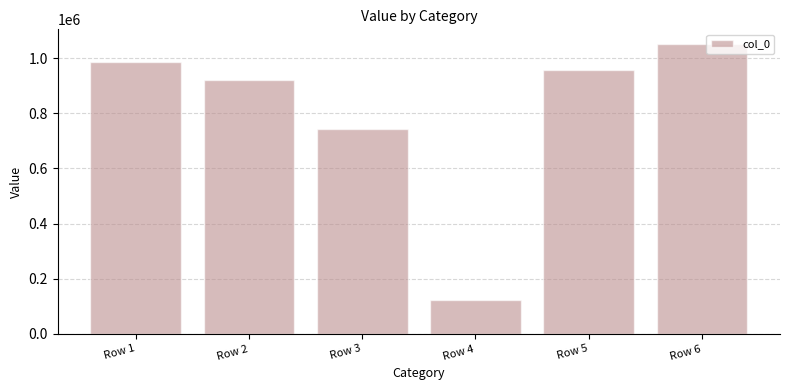

Reading left to right, list all the values displayed in this chart.

Row 1=985065	Row 2=921876	Row 3=742845	Row 4=123002	Row 5=957054	Row 6=1051626